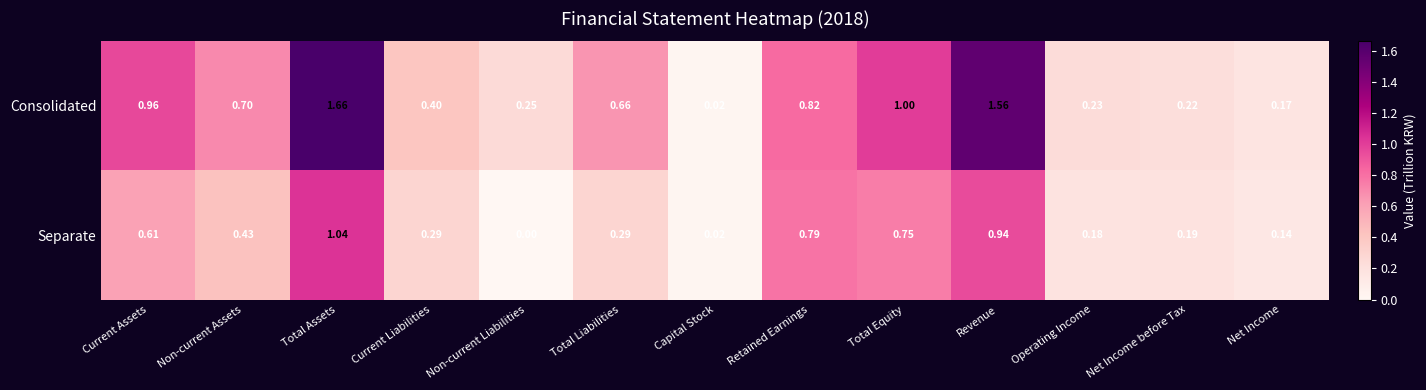

Which series changed the most between Current Liabilities and Capital Stock?

Consolidated